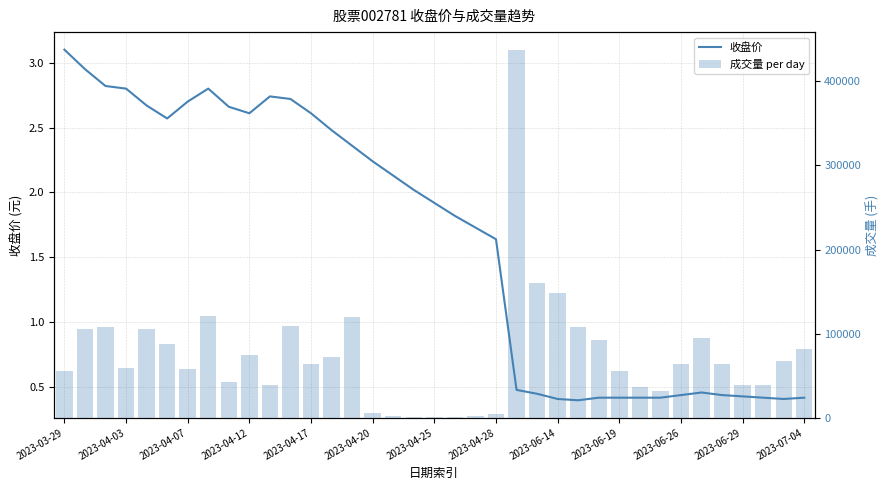

List the series in order of their peak value, lowest first.

收盘价, 成交量 per day